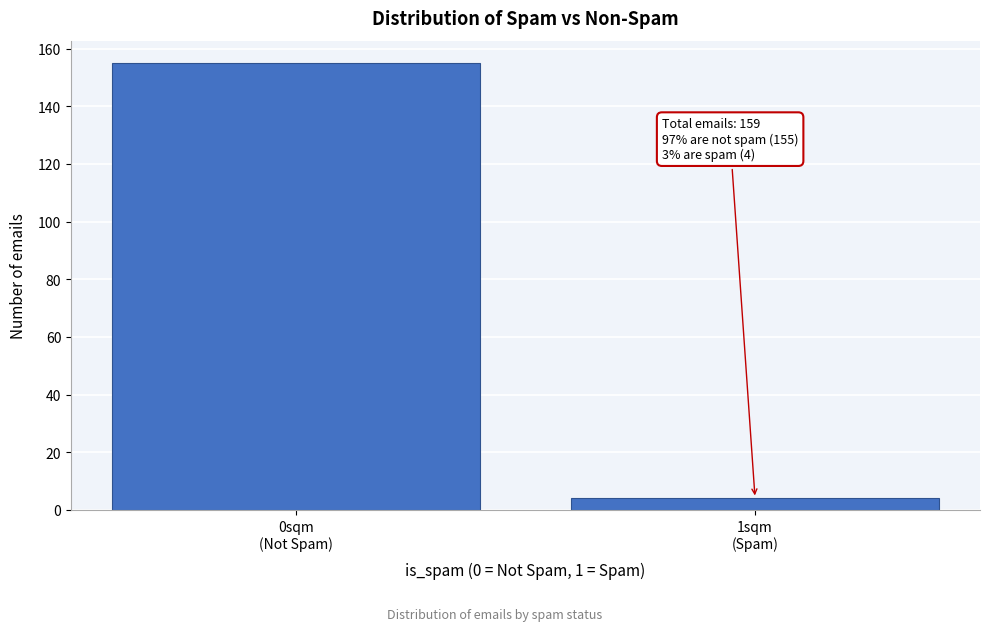

Reading left to right, extract all data points from this chart.

155	4